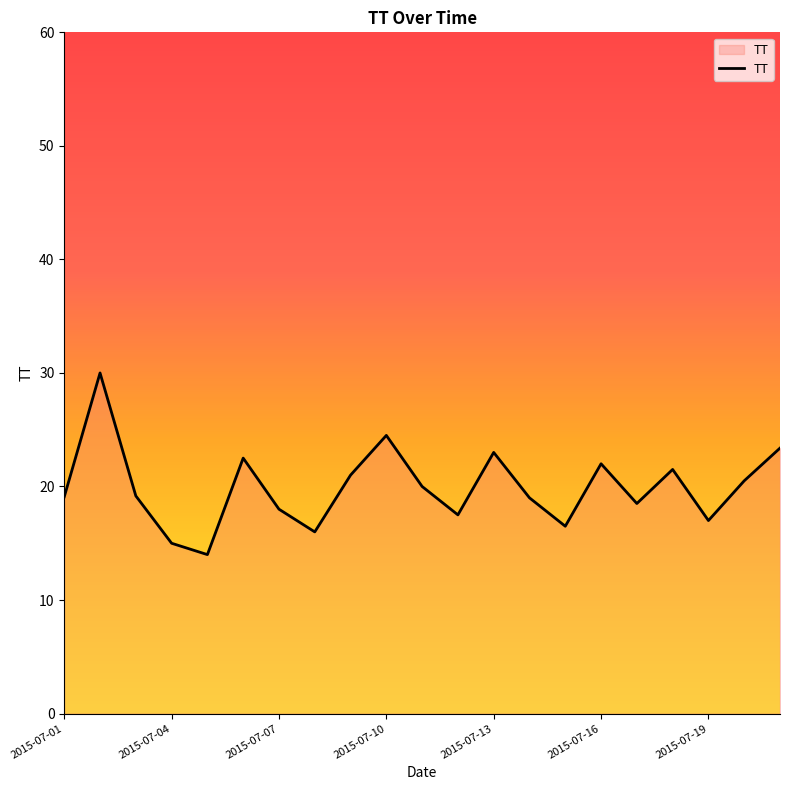

What is the maximum value shown in the chart?

30.0